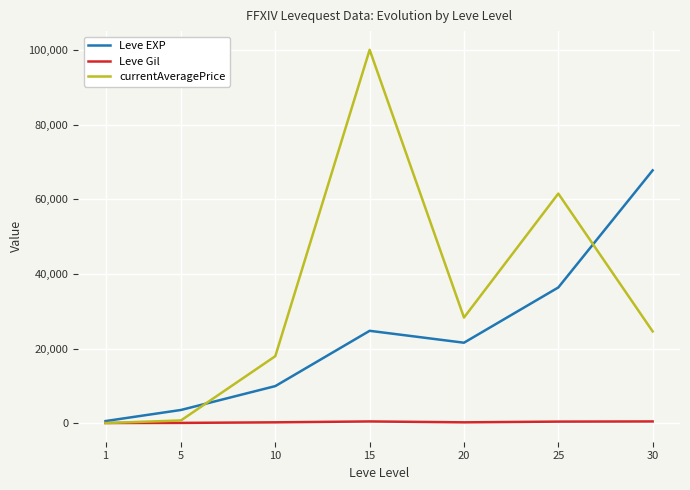

List the series in order of their overall mean, highest first.

currentAveragePrice, Leve EXP, Leve Gil